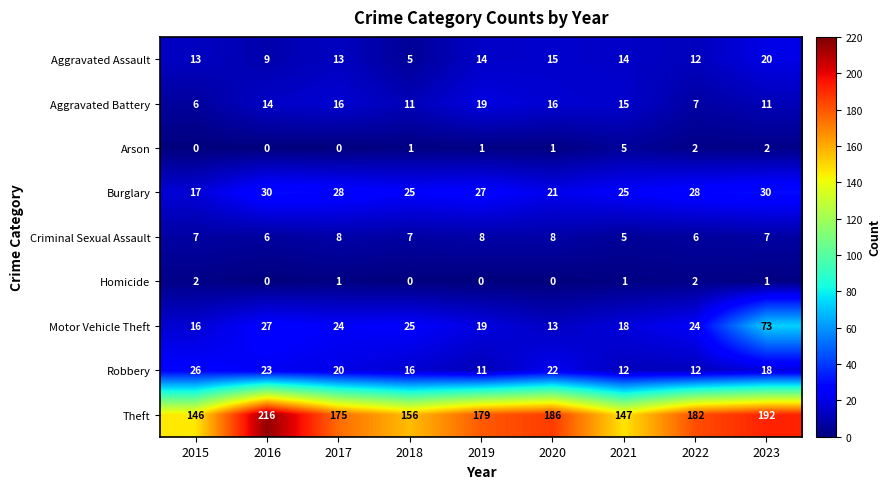

What is the difference between the second highest and minimum values in the Aggravated Assault series?

10